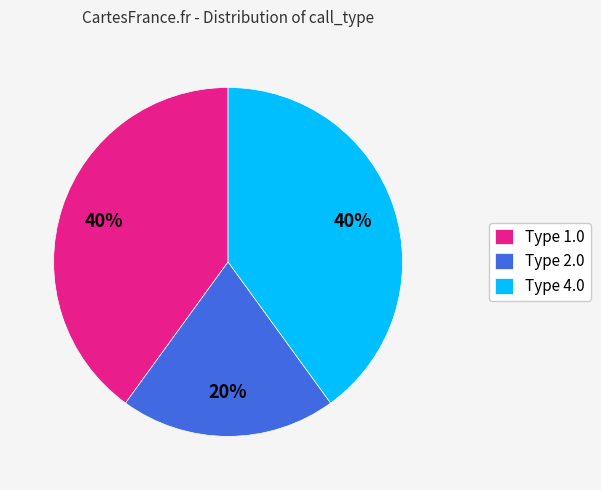

Count the number of slices in the pie.

3